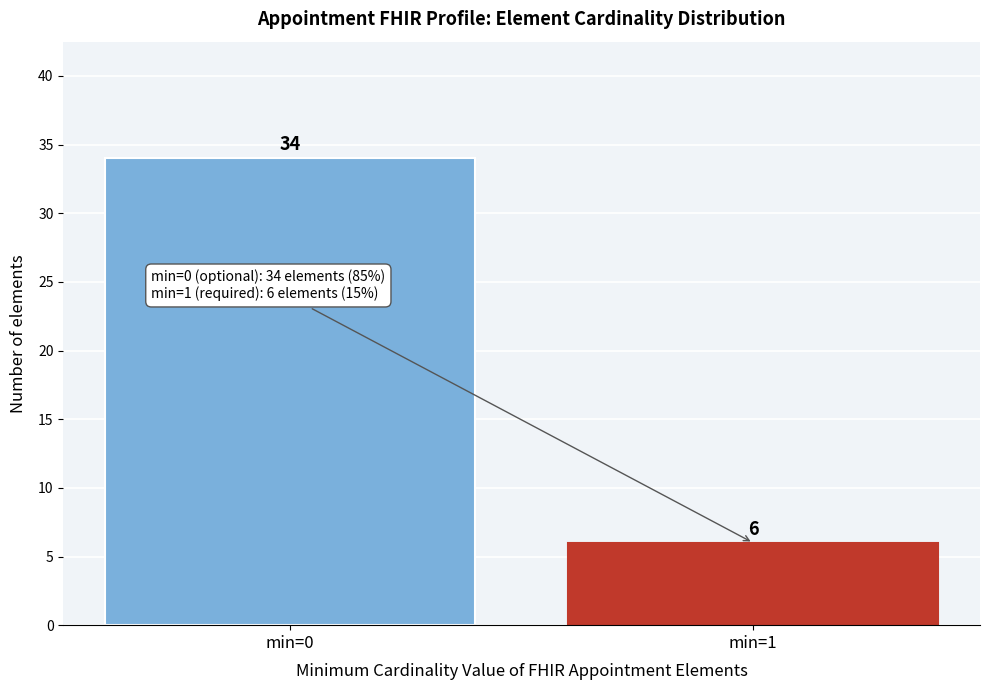

Reading left to right, transcribe all the data shown in this chart.

min=0=34	min=1=6